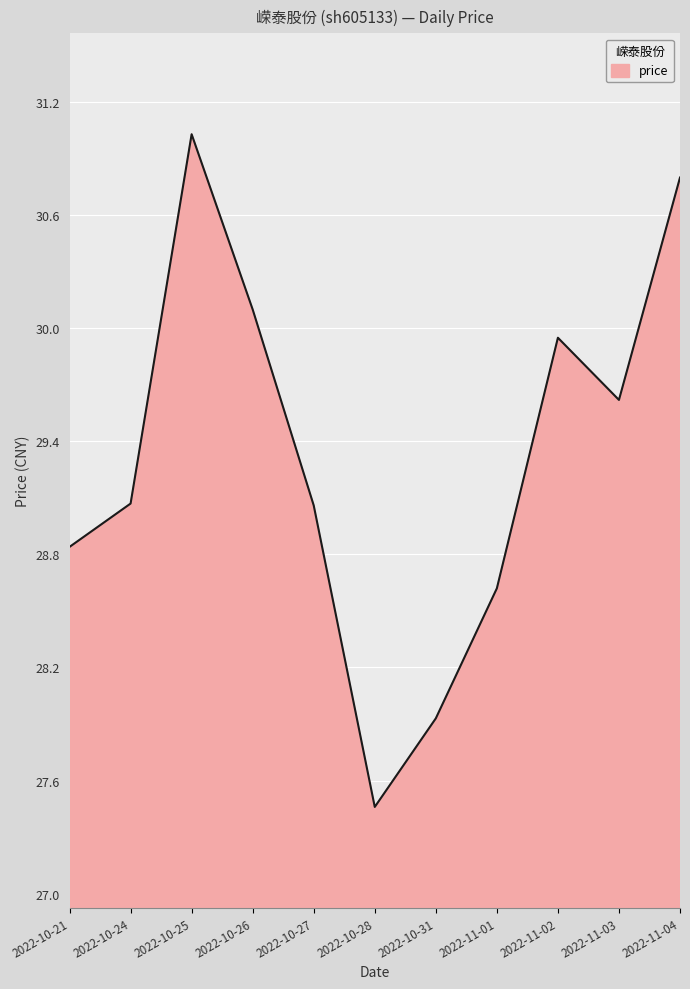

What is the difference between the values at 2022-11-04 and 2022-11-03?

1.2